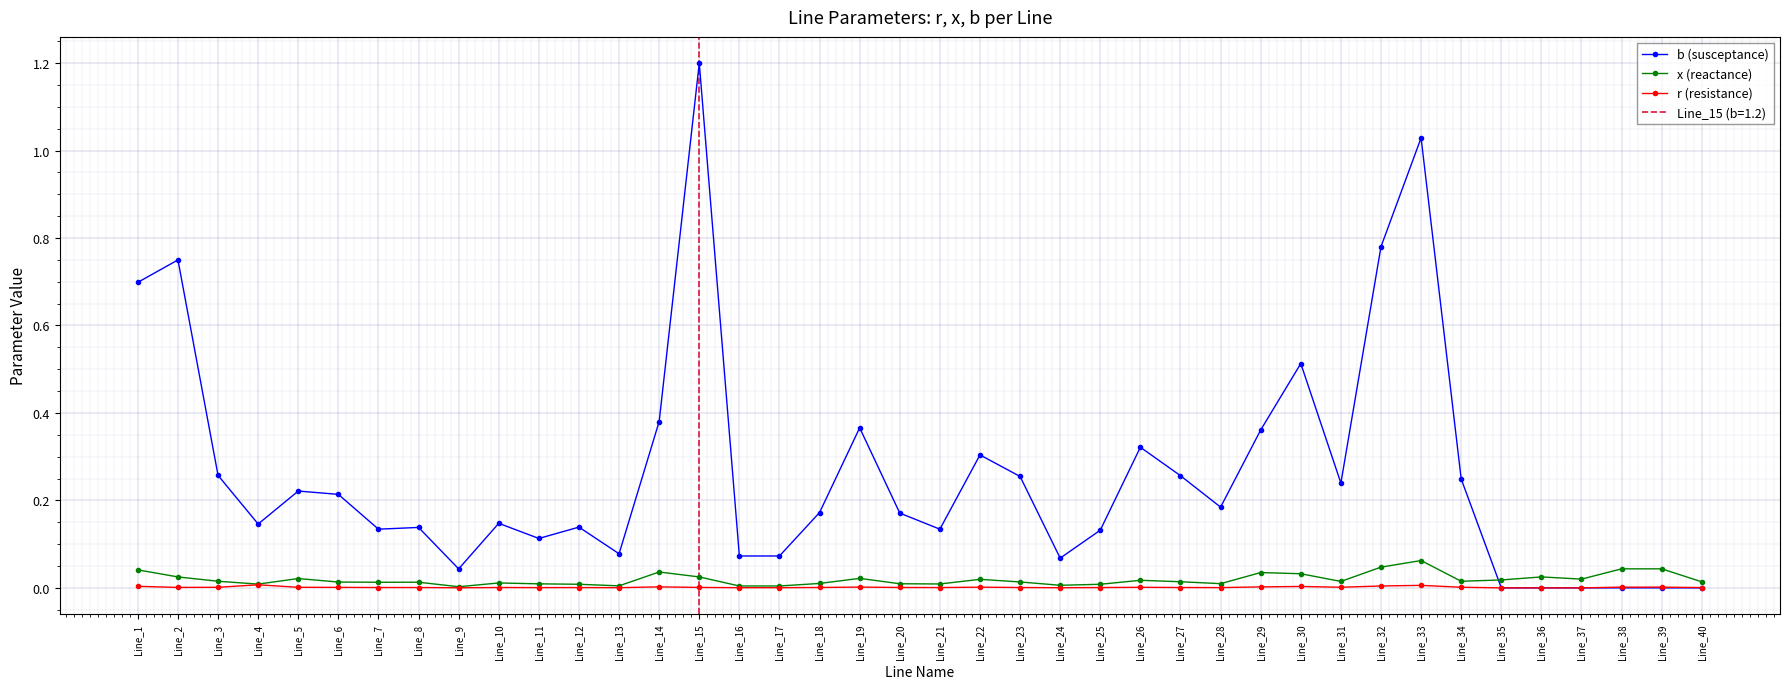

Is this an area chart (filled region under the line)?

No